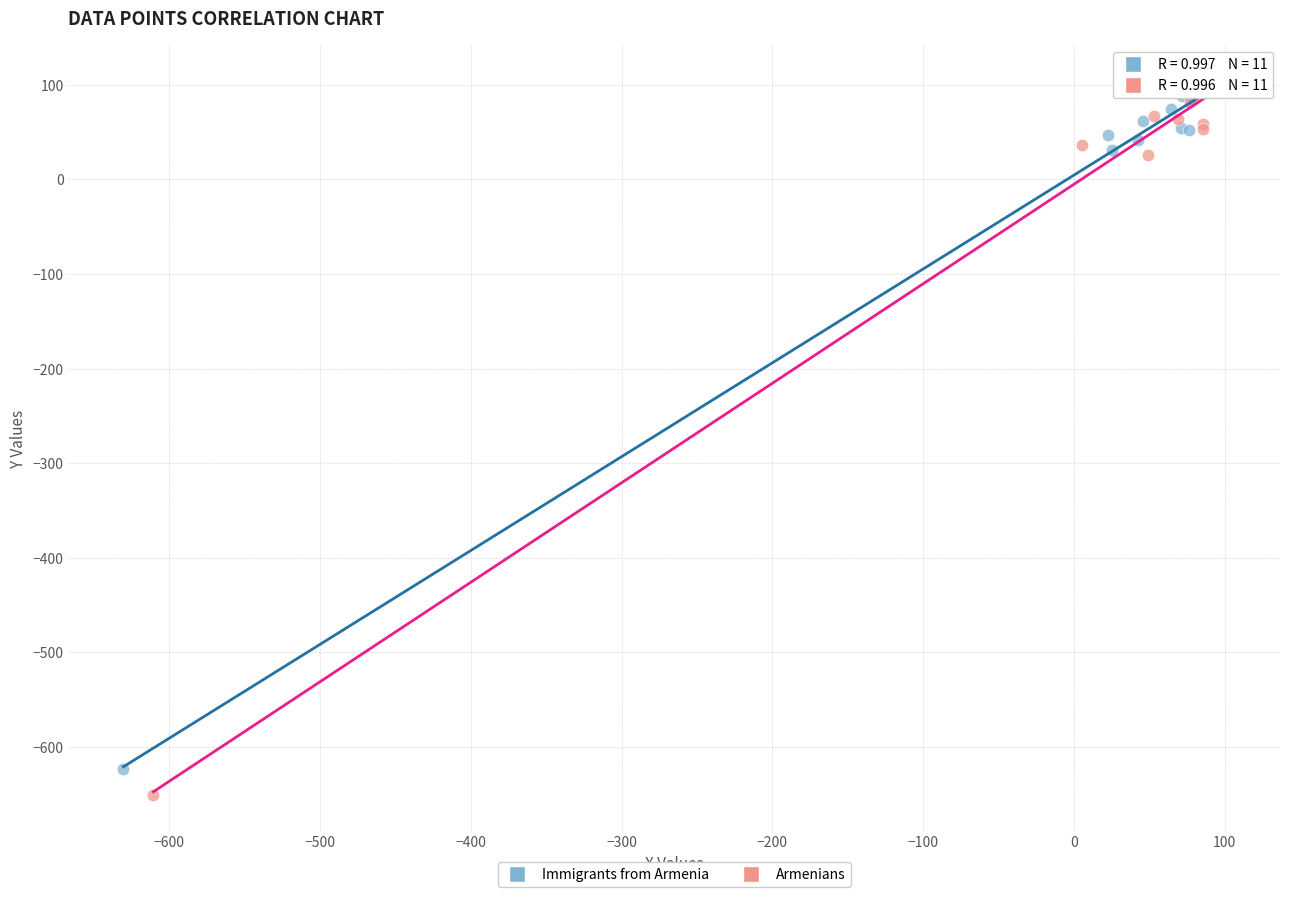

Which series has the widest spread of Y values?

Armenians